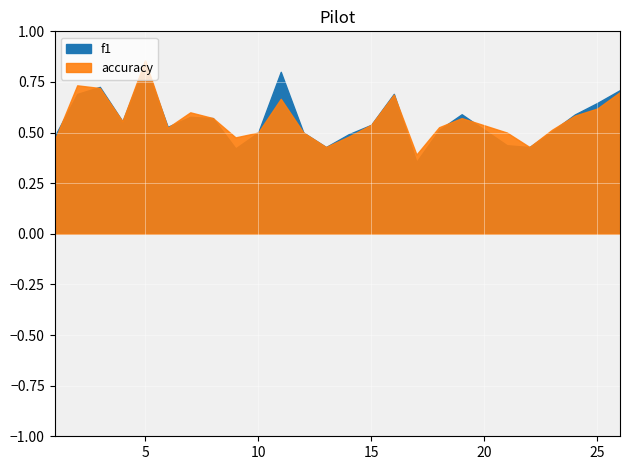

The accuracy series shows 0.4 at 3. True or false?

False